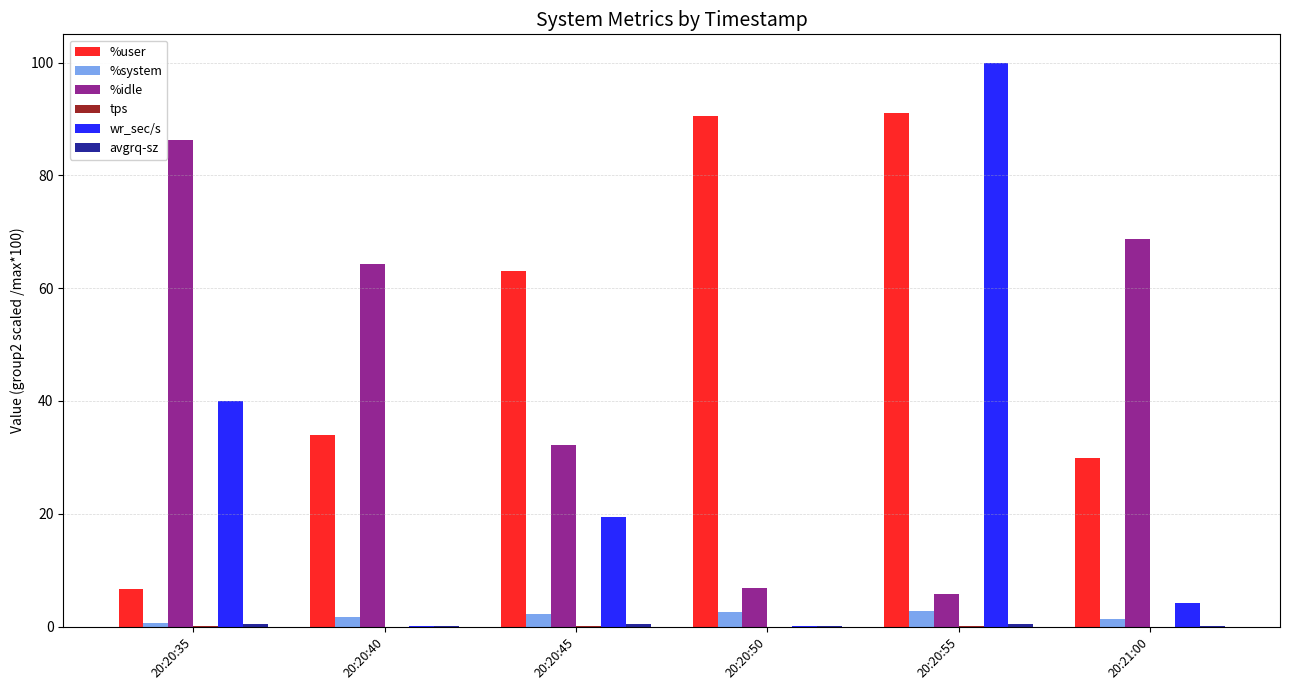

Which series has the widest spread of values?

wr_sec/s